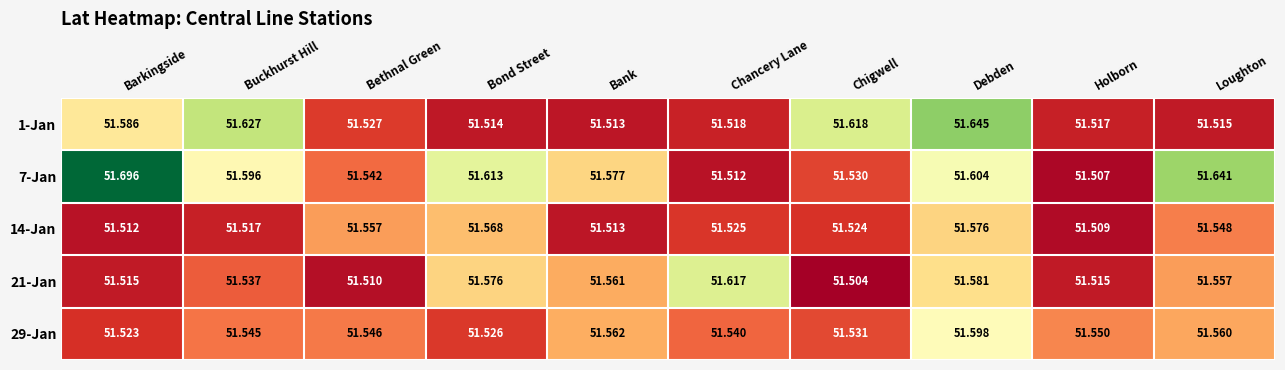

Between Bethnal Green and Holborn, which series saw the biggest shift?

14-Jan